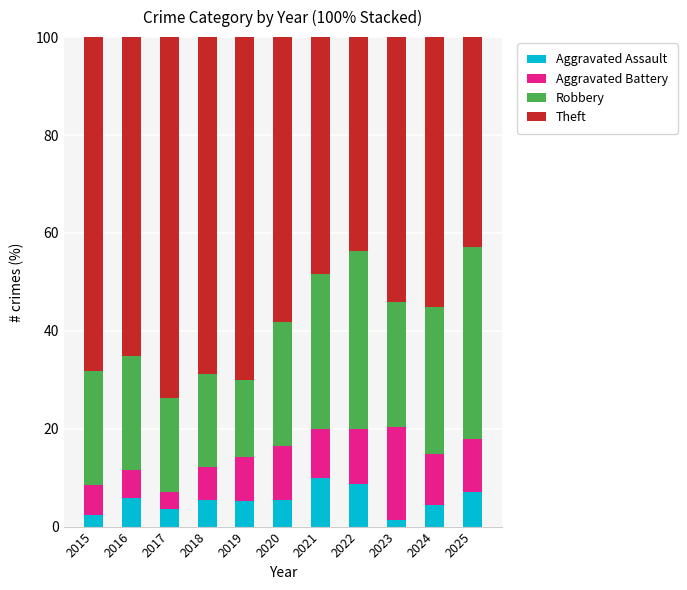

Read the Aggravated Assault value at 2022.

8.8